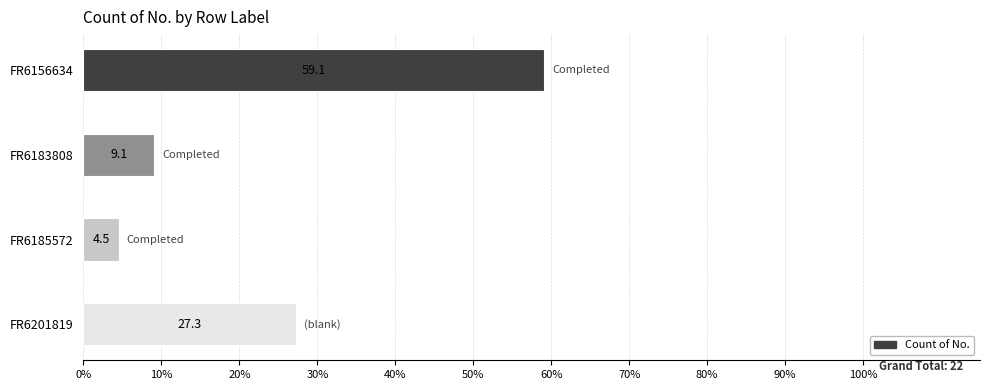

Reading top to bottom, list all the values displayed in this chart.

FR6156634=59.1	FR6183808=9.1	FR6185572=4.5	FR6201819=27.3